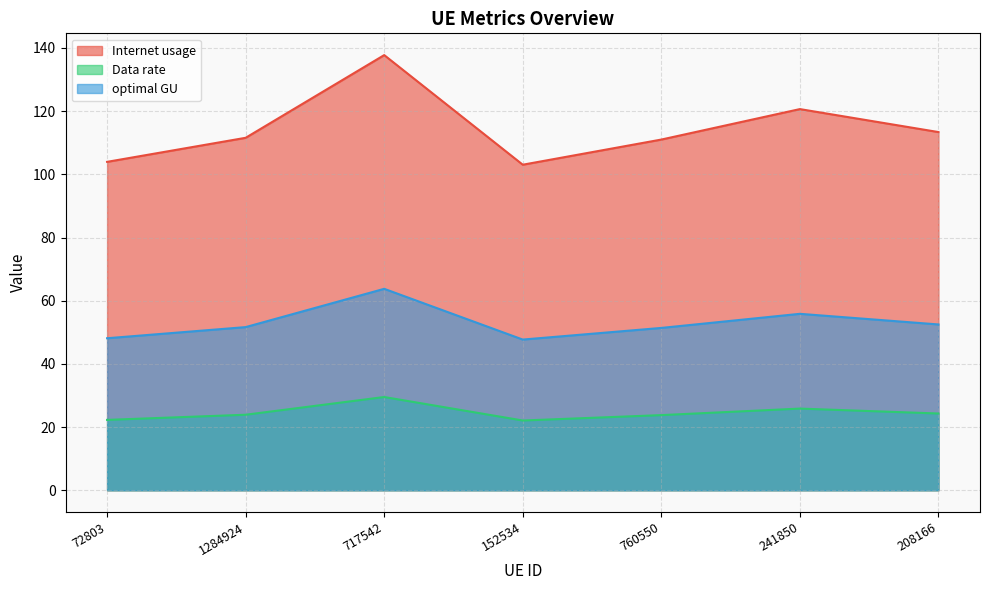

Where is optimal GU nearest to the value 55?

241850